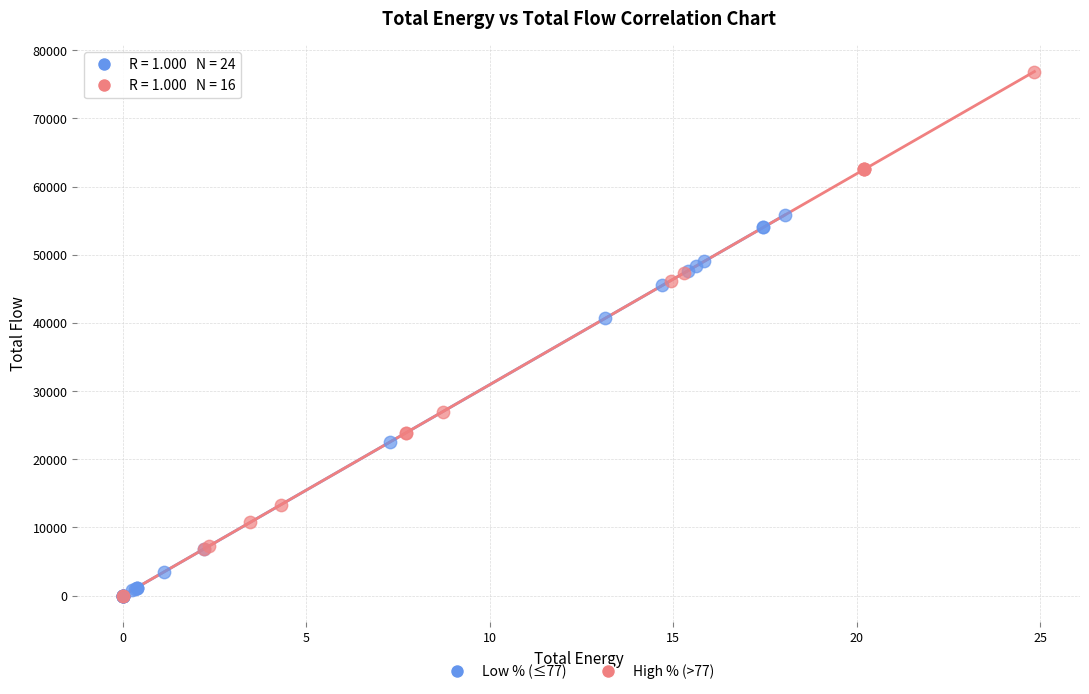

Which series has the largest Y range (max minus min)?

High % (>77)